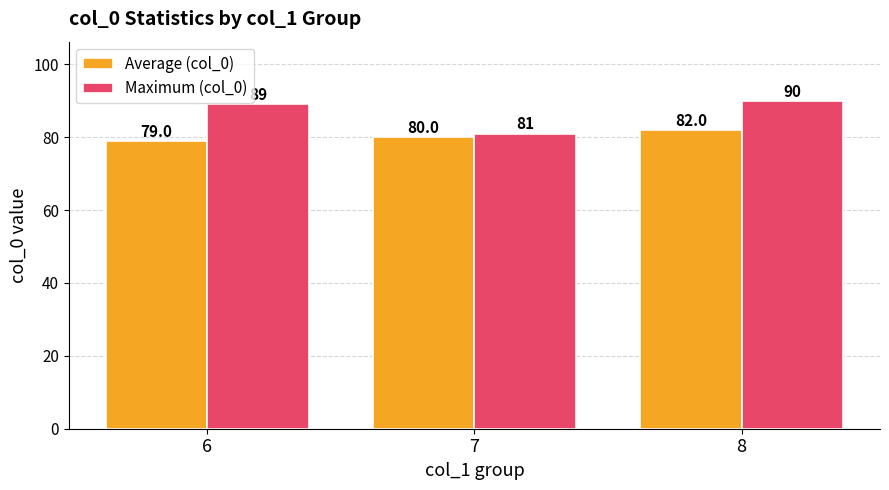

At which category is the sum across all series the highest?

8